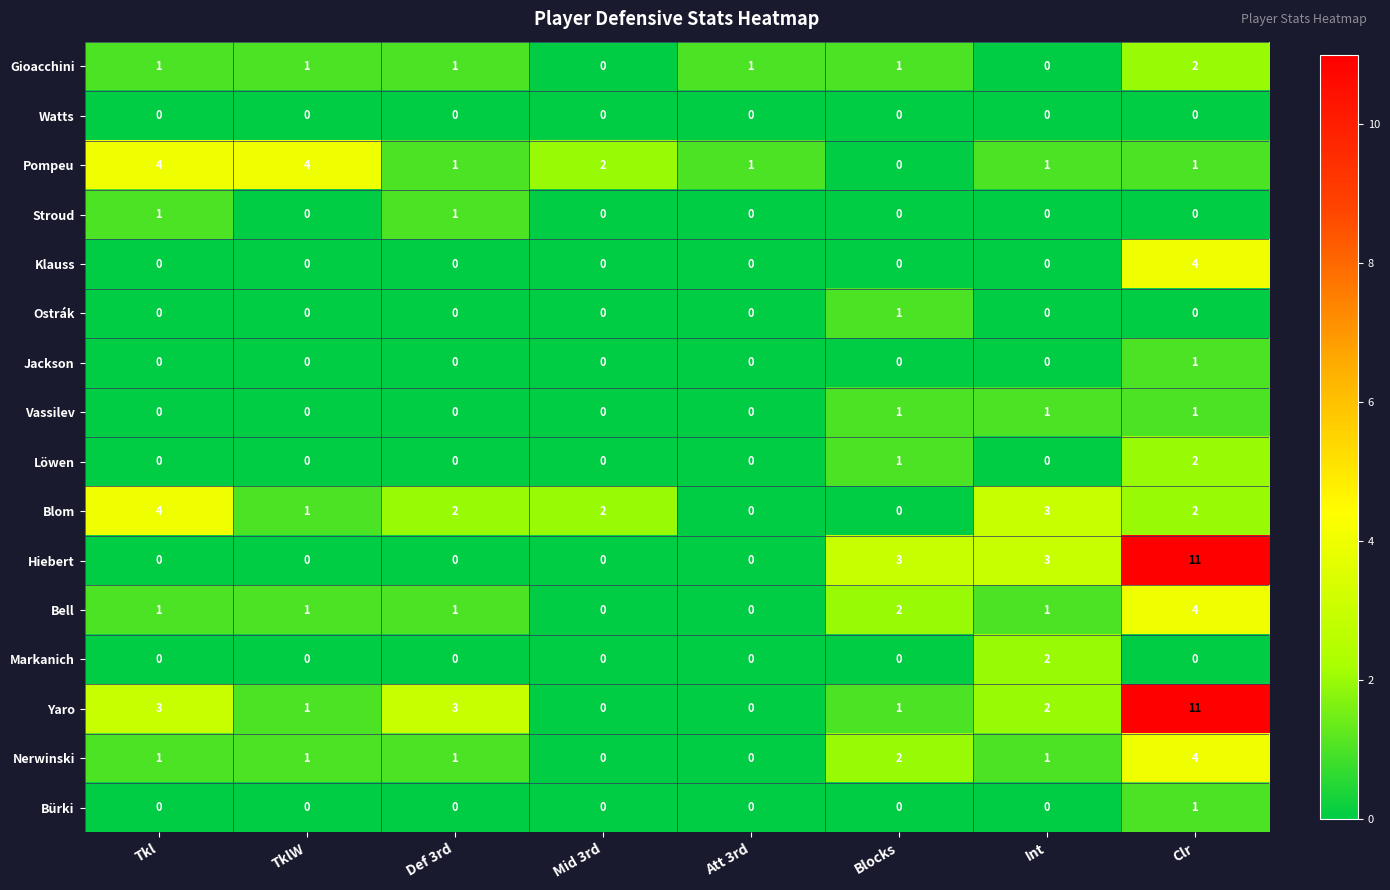

Count the Klauss values in the range 0 to 1.

7